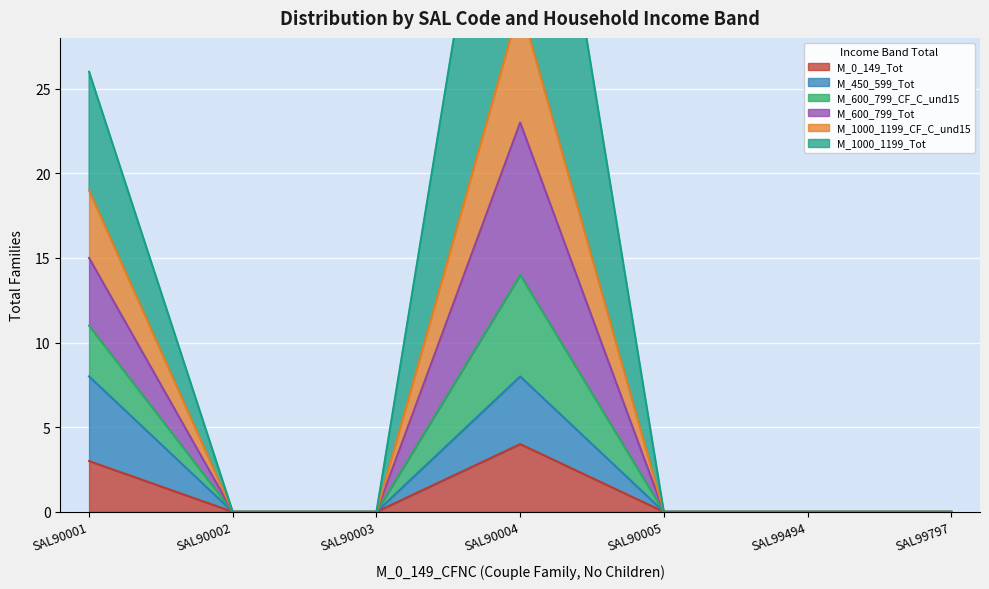

At how many categories does at least one series exceed 1?

2